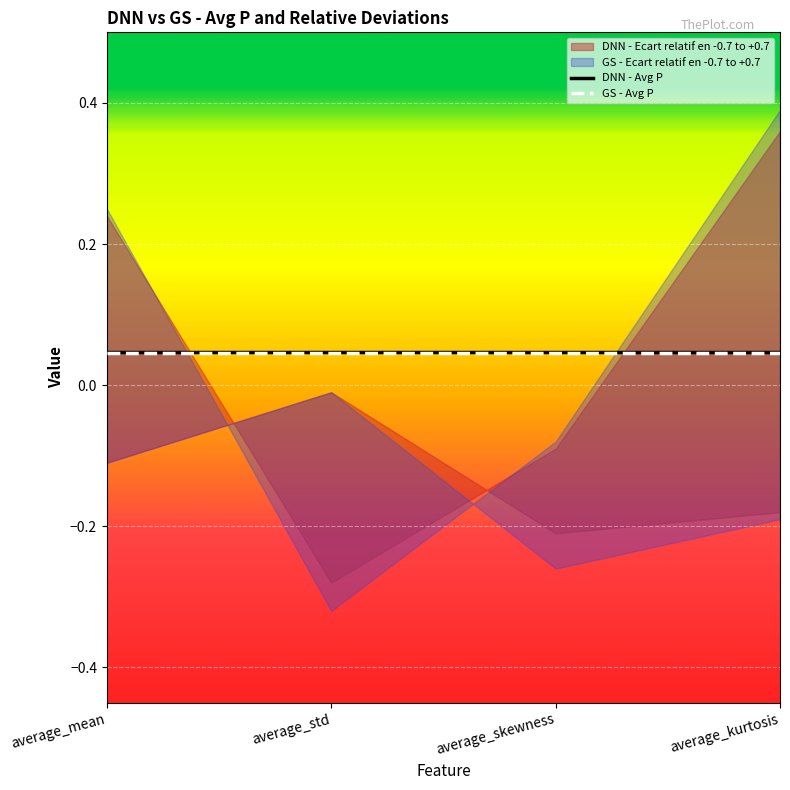

Does the chart display data point markers on the line(s)?

No